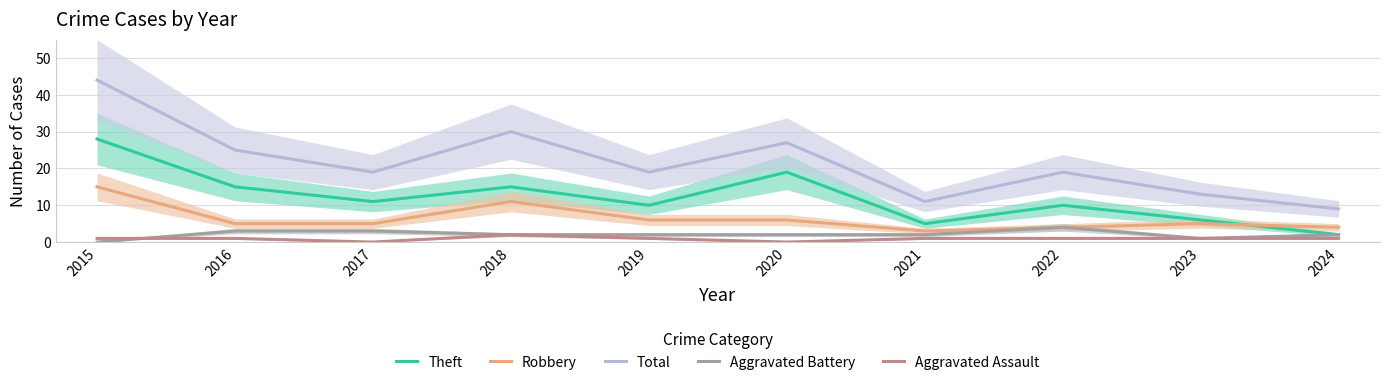

What is the value of the Total point at the 10th from the left?

9